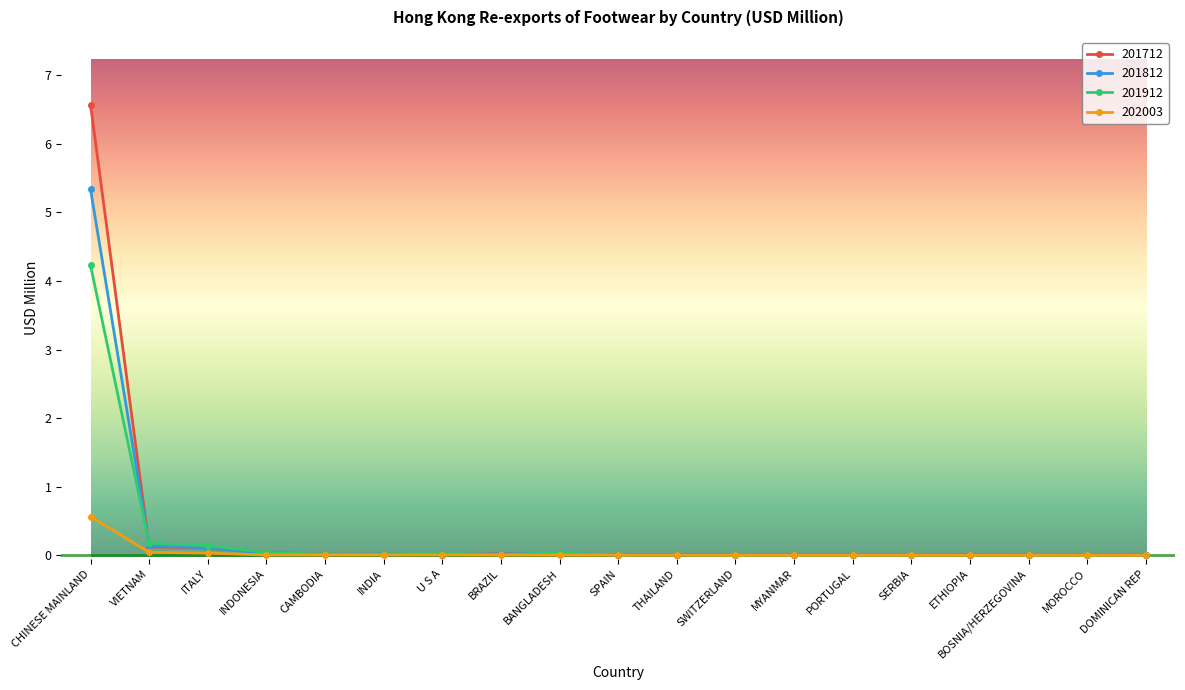

What is the total value across all series at ITALY?

0.4